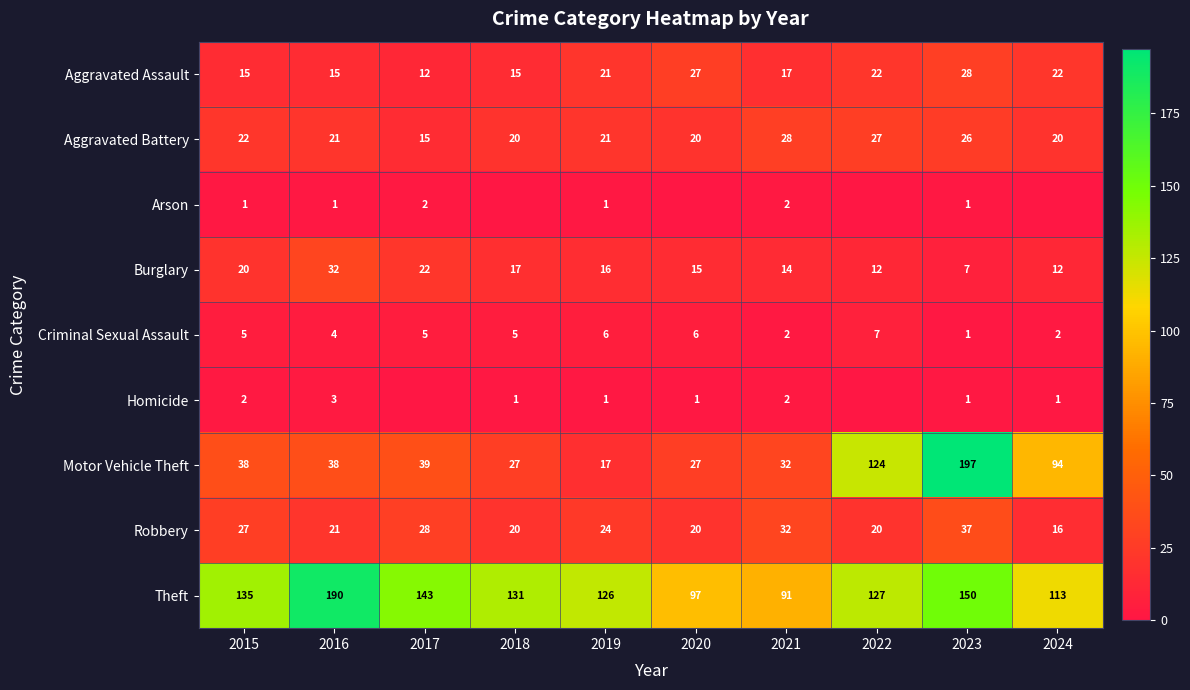

At how many categories does at least one series exceed 100?

8